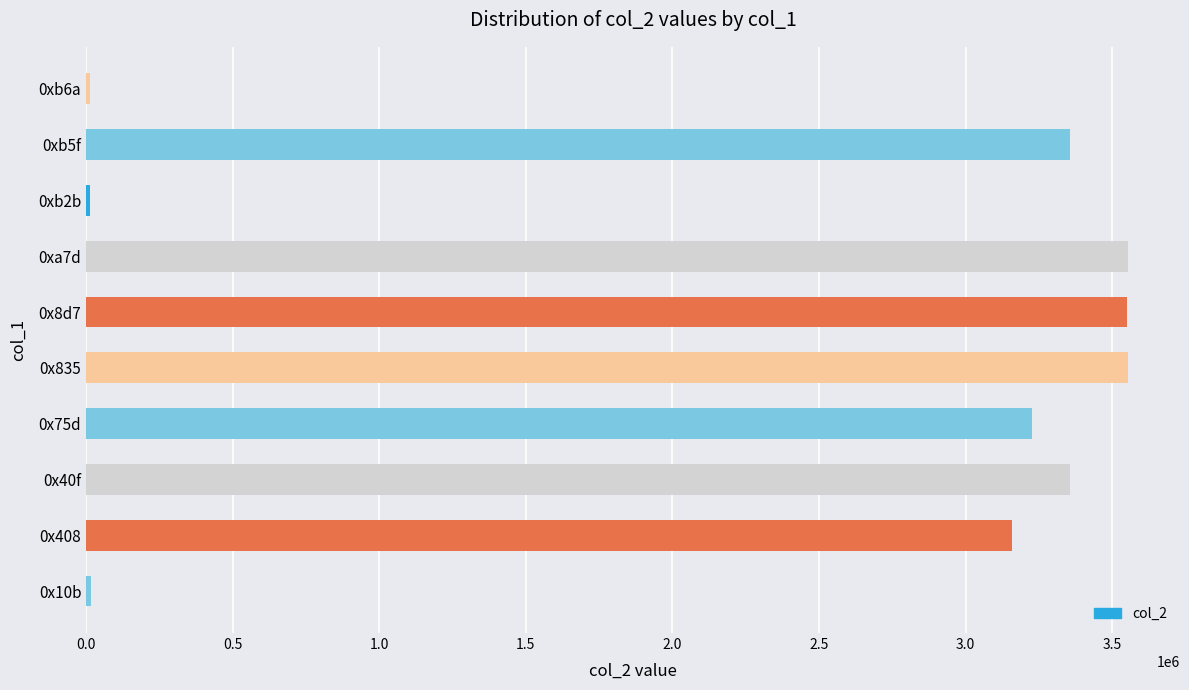

What is the maximum value shown in the chart?

3553635